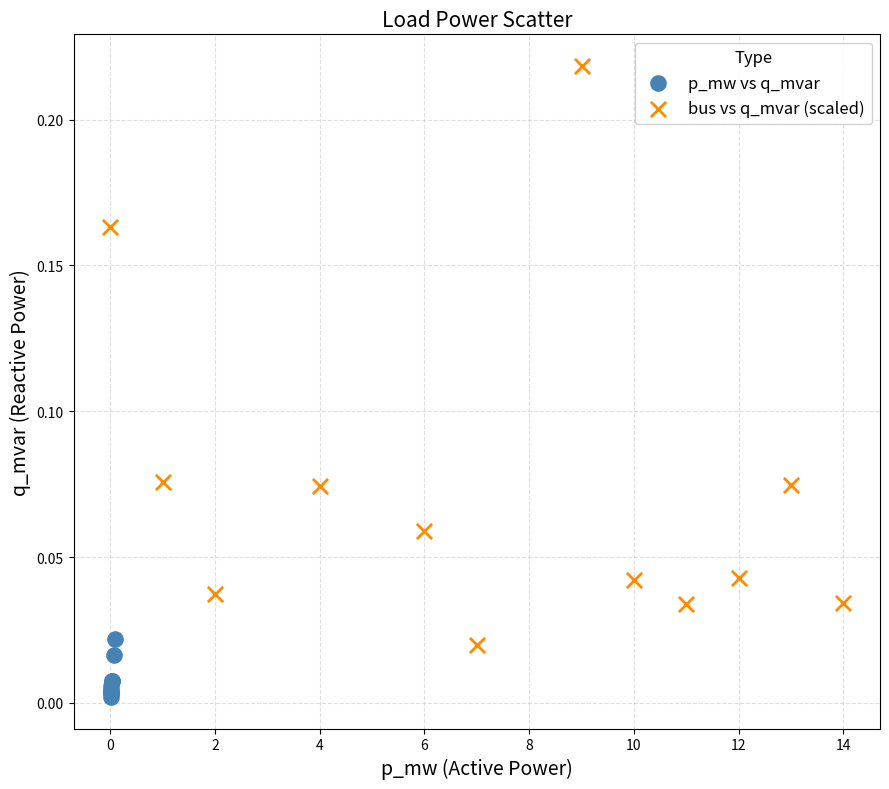

Which series contains the lowest Y value?

p_mw vs q_mvar